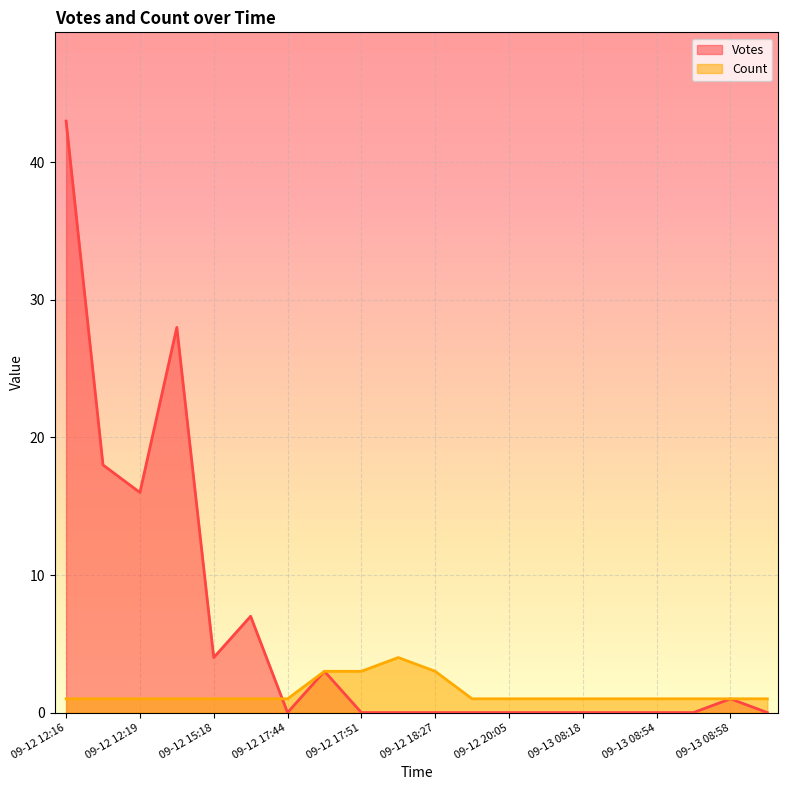

Reading right to left, extract all data points from this chart.

Votes: 0	1	0	0	0	0	0	0	0	0	0	0	3	0	7	4	28	16	18	43
Count: 1	1	1	1	1	1	1	1	1	3	4	3	3	1	1	1	1	1	1	1